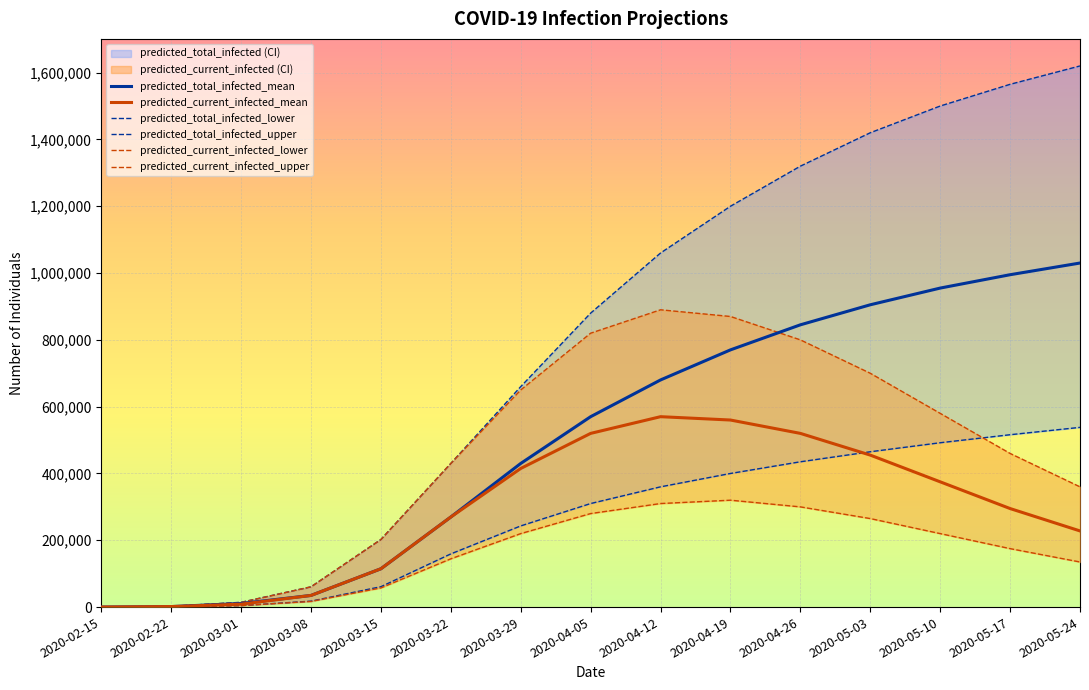

How many lines are shown in the chart?

6